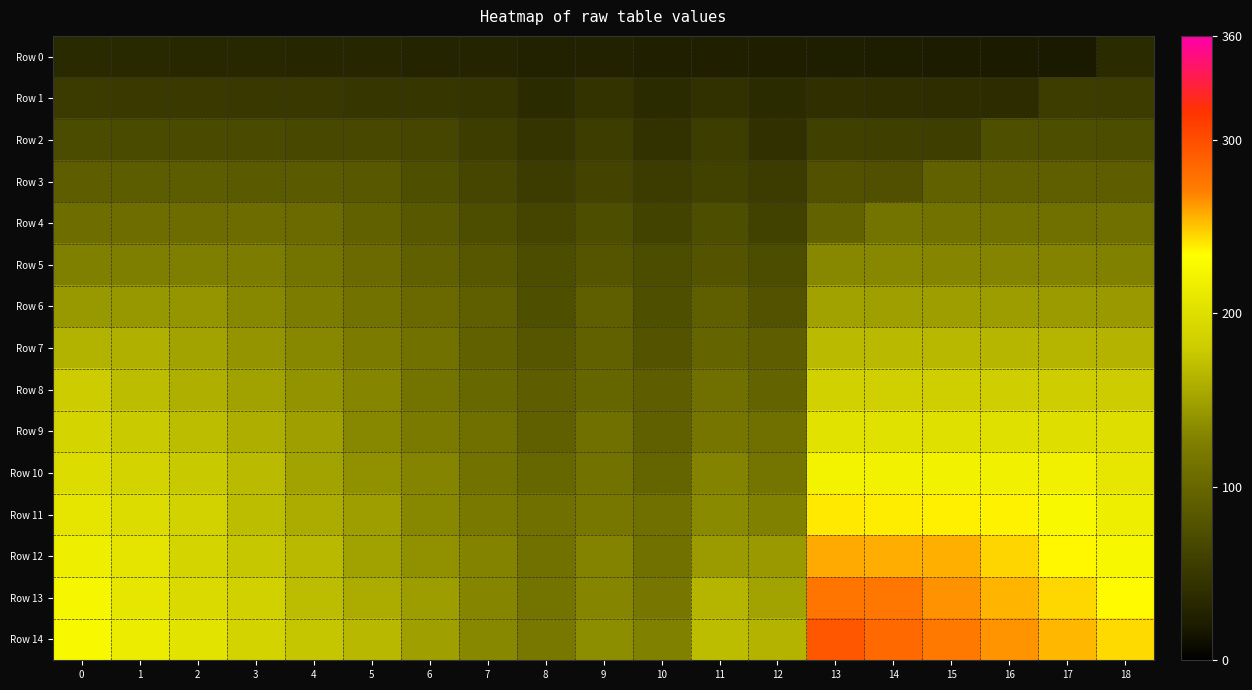

How many distinct data groups are displayed?

15